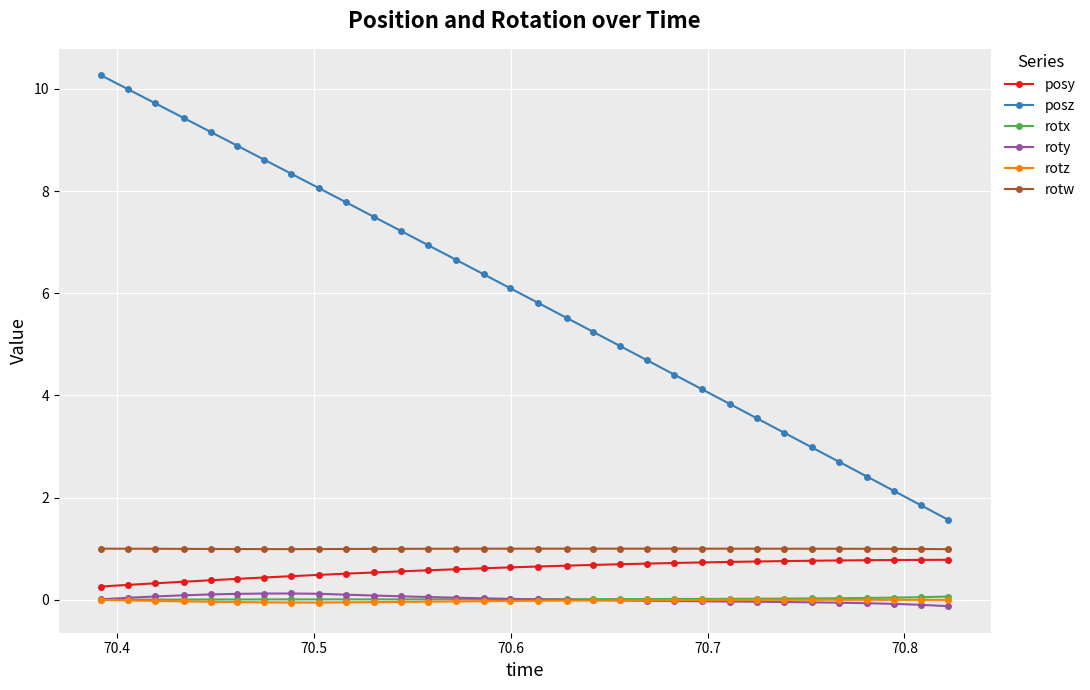

What is the maximum value shown in the chart?

10.3